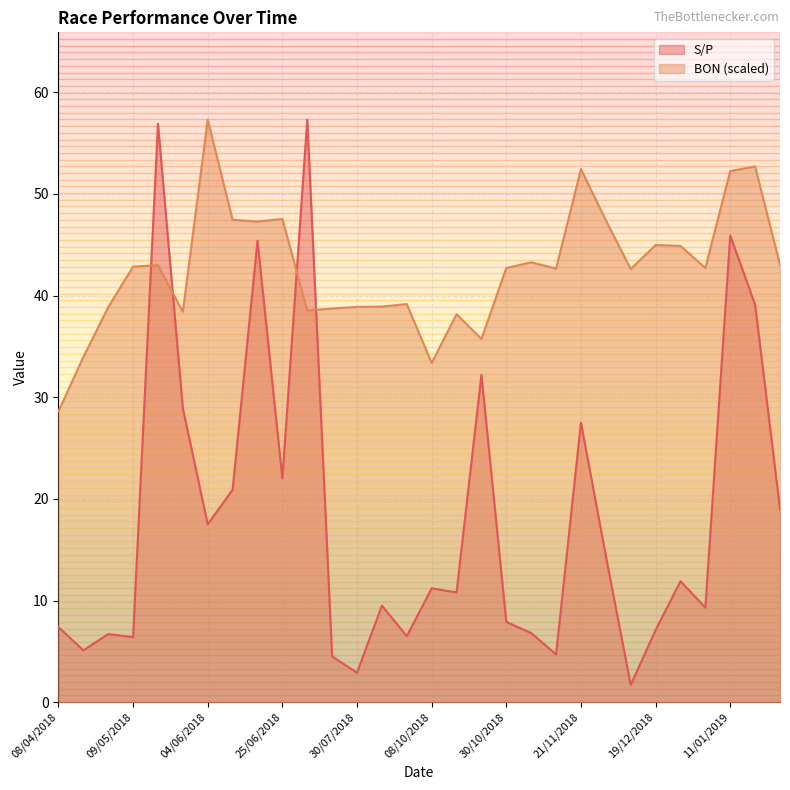

Rank the series by their average value, from highest to lowest.

BON (scaled), S/P